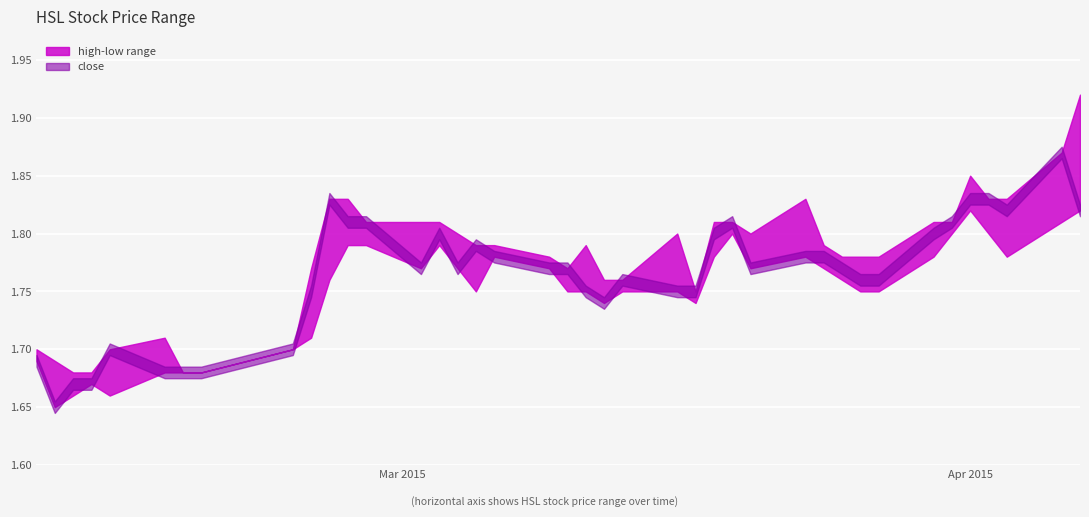

Read the close value at 39.

1.8